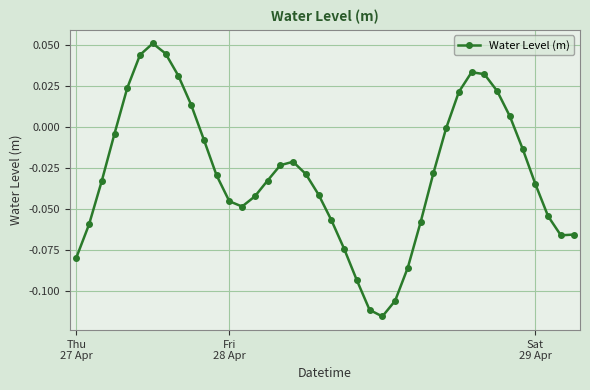

How many interior local peaks (higher than both neighbors) does the data have?

3